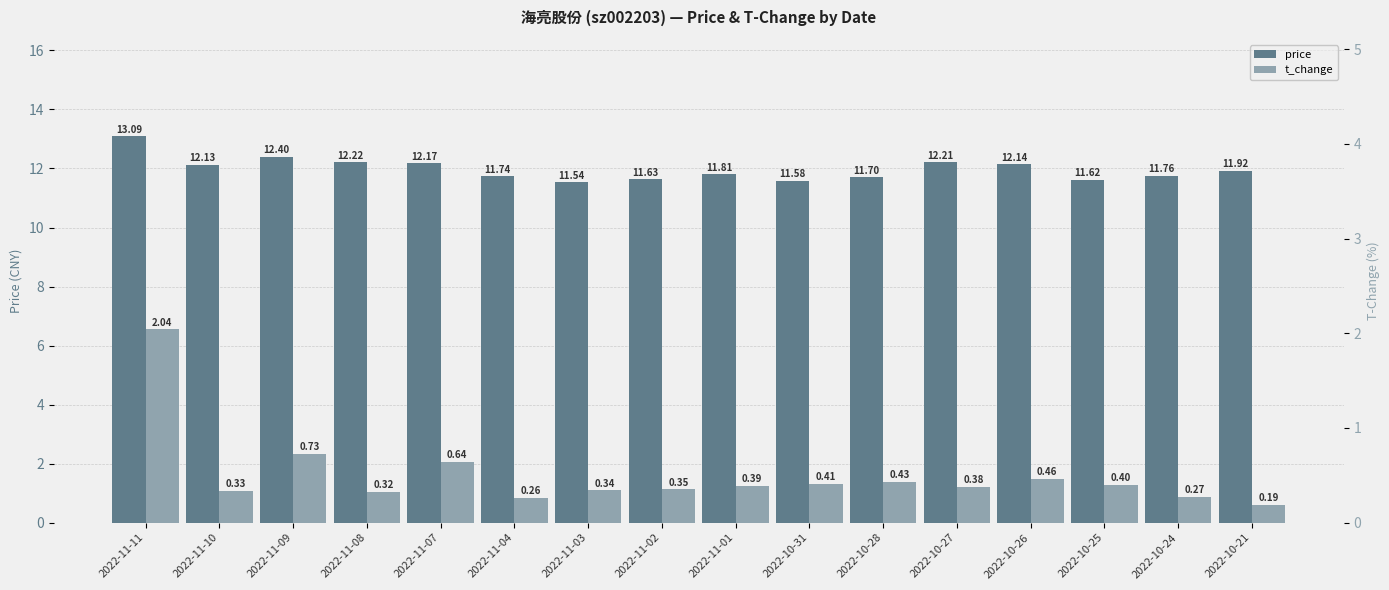

Between 2022-11-11 and 2022-10-21, which is larger?

2022-11-11